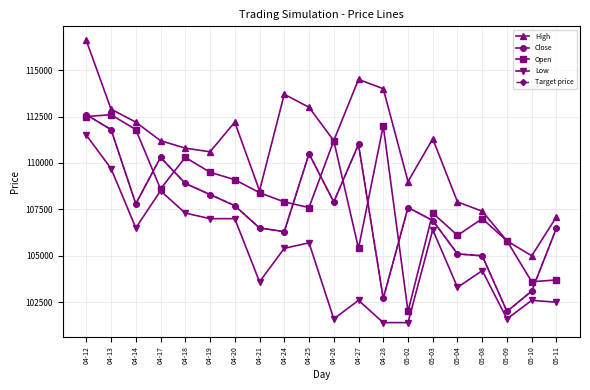

What is the minimum value for Low?

101400